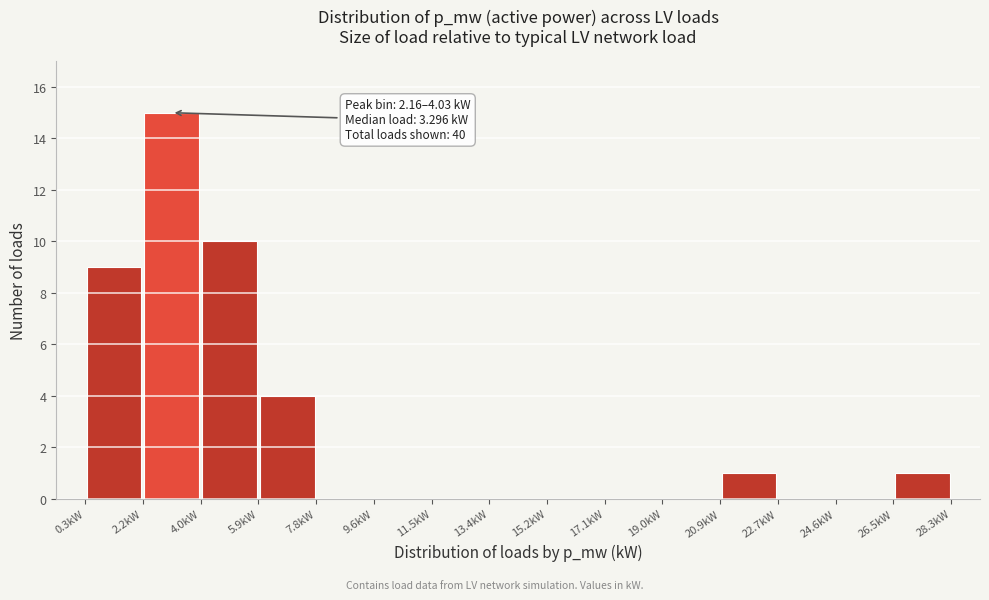

Over which range of the x-axis is the bar tallest?

2.2 to 4.0